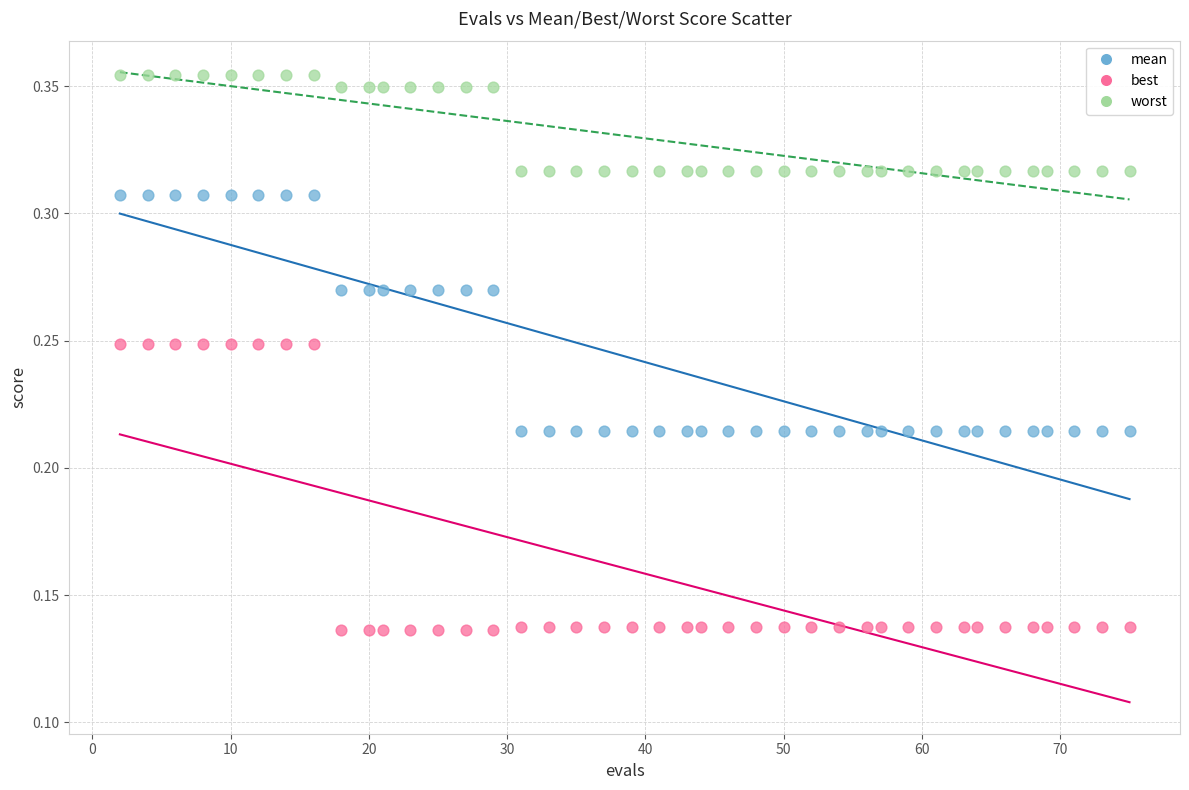

Which series has the widest spread of Y values?

best